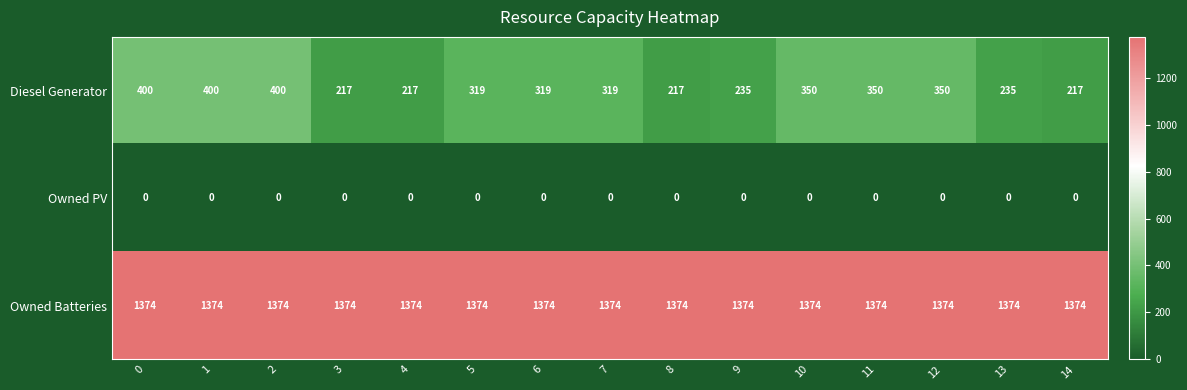

What is the total value across all series at 14?

1591